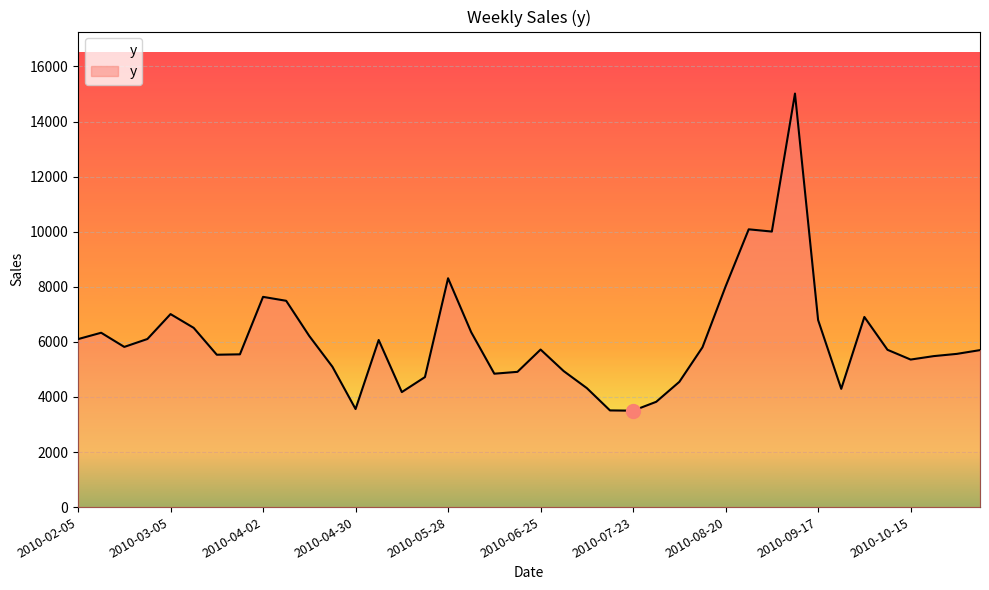

What is the difference between the maximum and minimum values?

11514.9